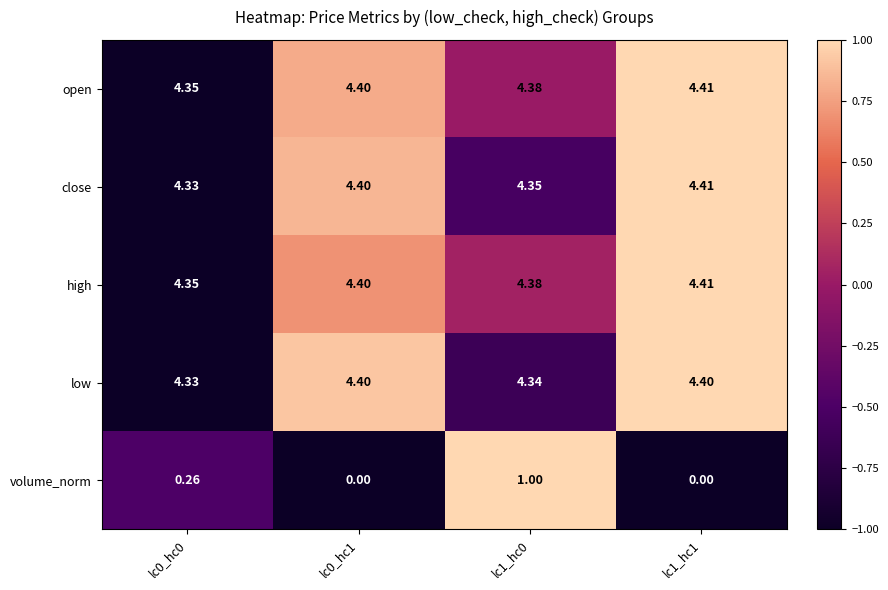

Is the value of close at lc1_hc0 greater than the value of low at lc0_hc0?

Yes